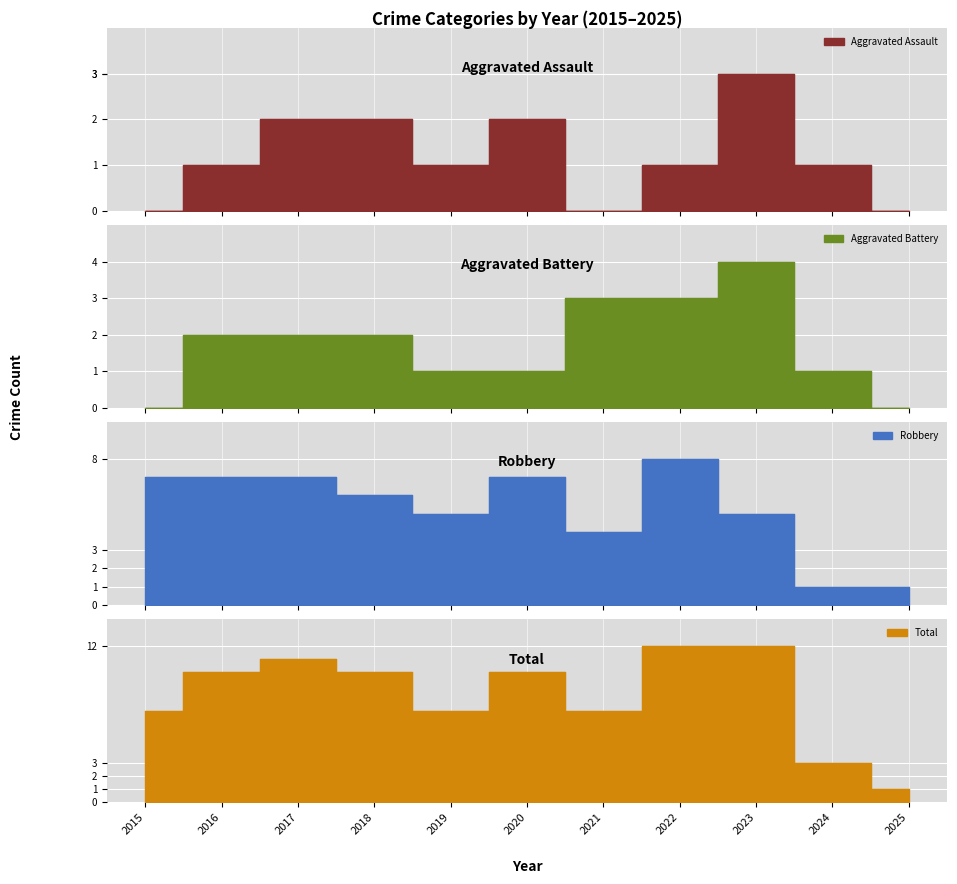

True or false: Robbery and Aggravated Battery cross at least once.

False